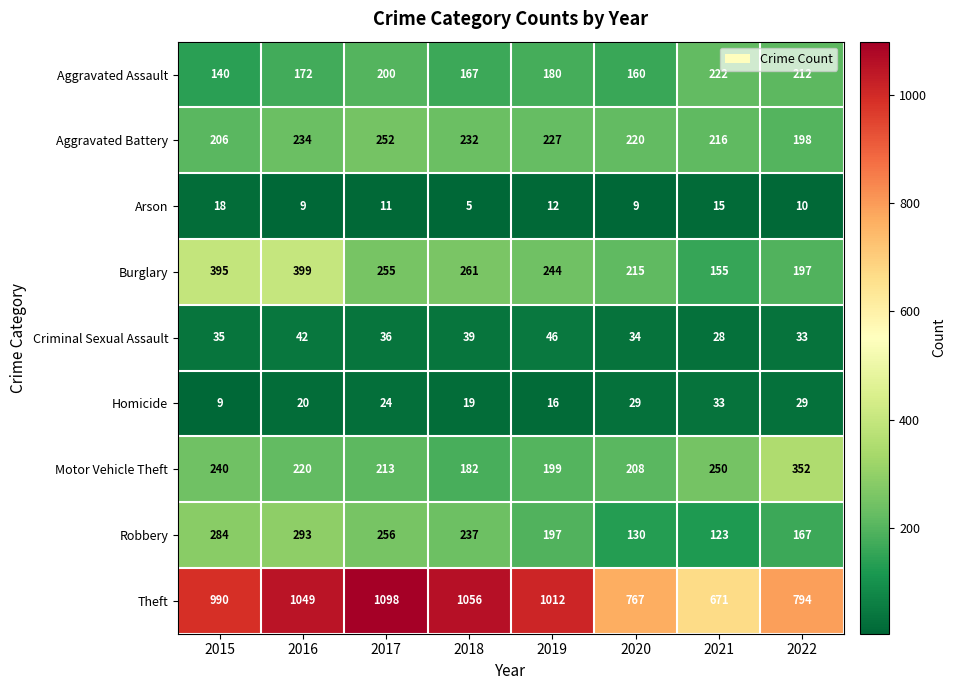

Between 2016 and 2022, which series saw the biggest shift?

Theft